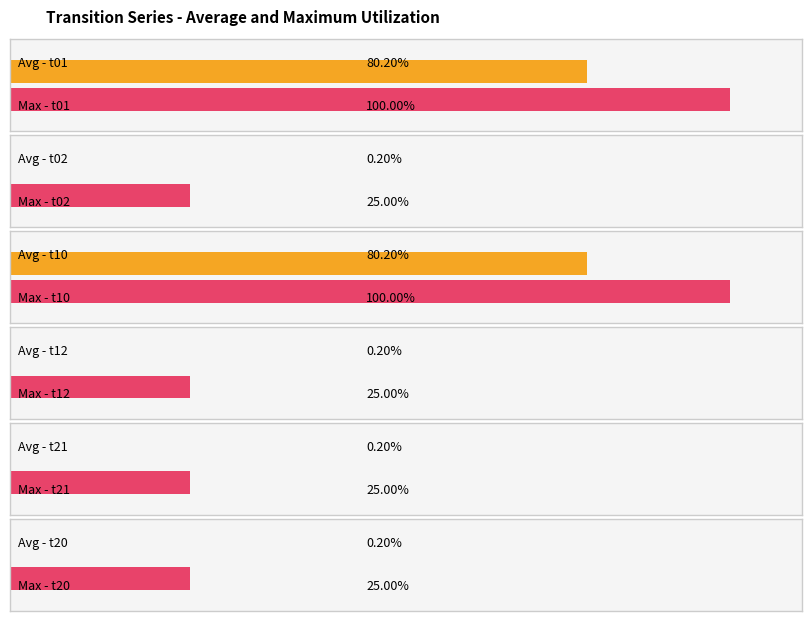

How many distinct data groups are displayed?

6